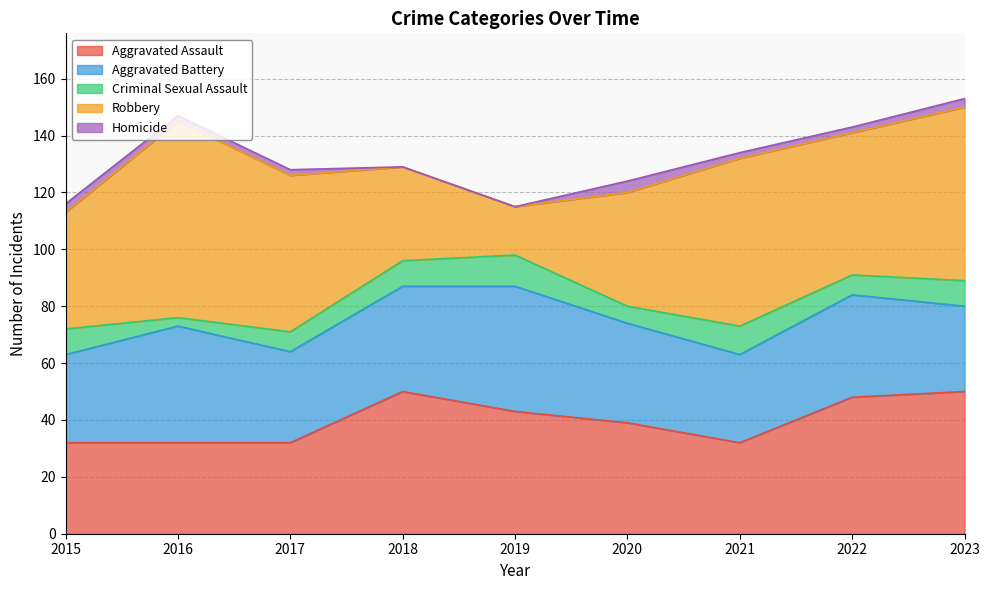

At which label does Criminal Sexual Assault reach its minimum?

2016